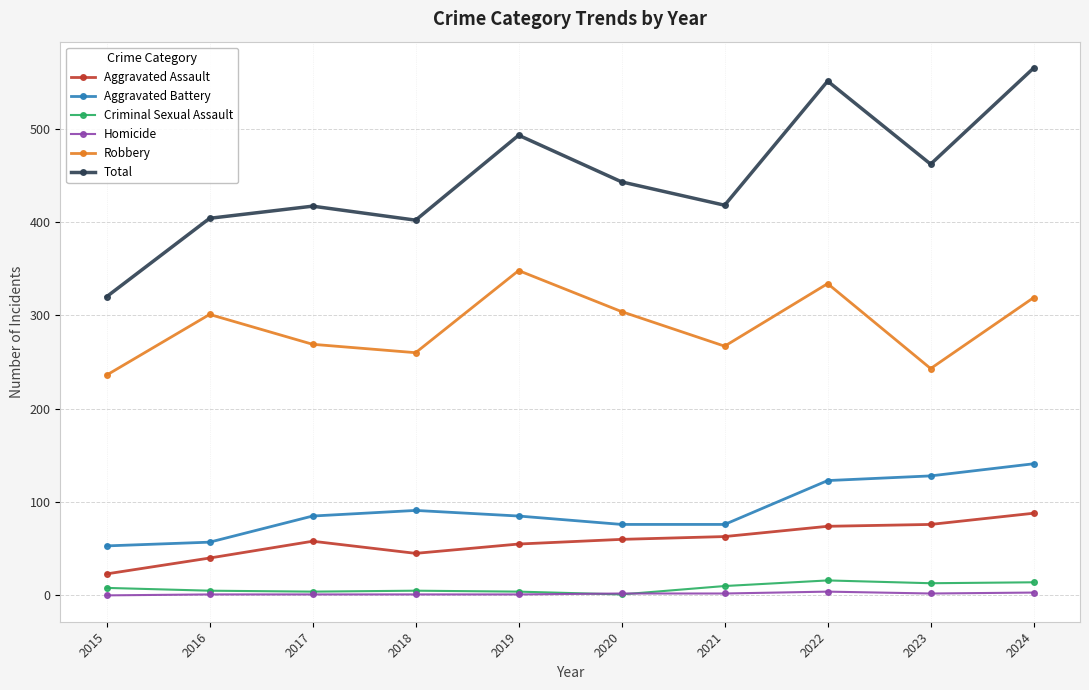

The value of Robbery at 2017 is 186. True or false?

False